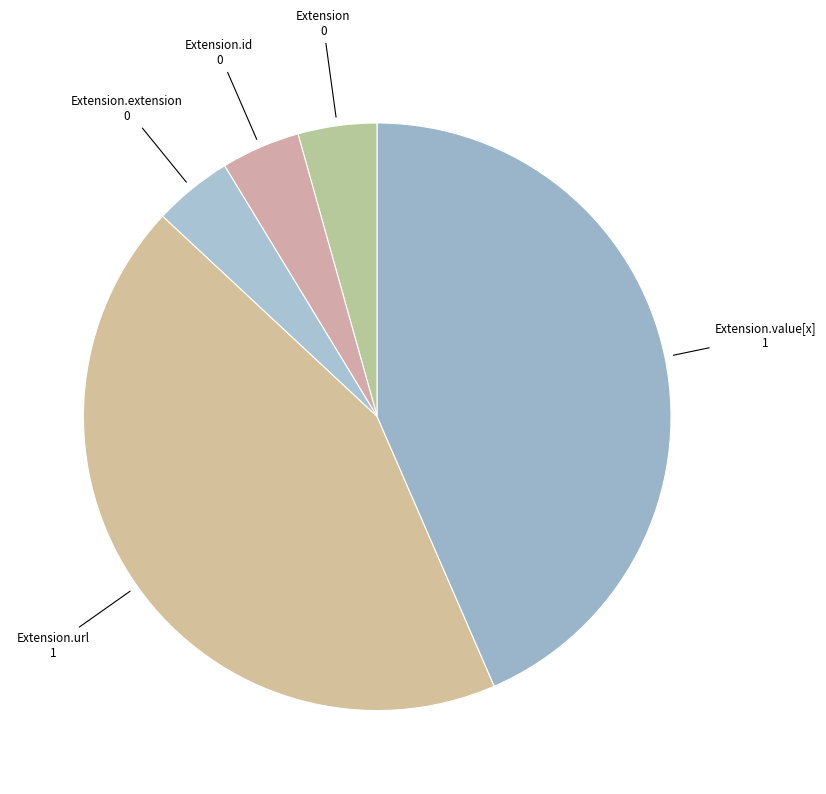

Combined, do Extension.extension and Extension.value[x] account for over 50%?

No